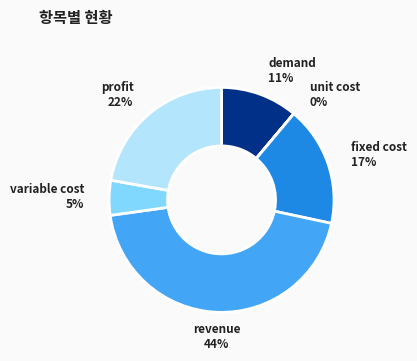

Which has a higher value, demand or fixed cost?

fixed cost